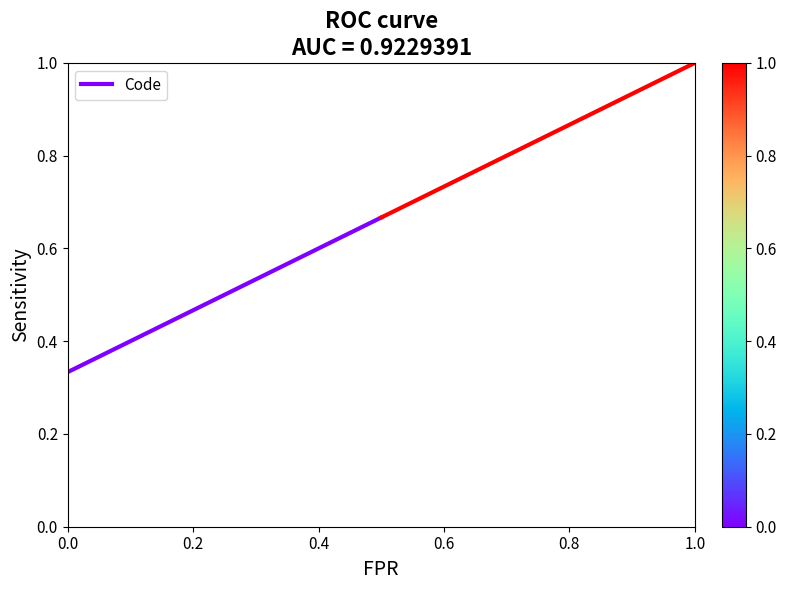

How many data points does each series have?

2